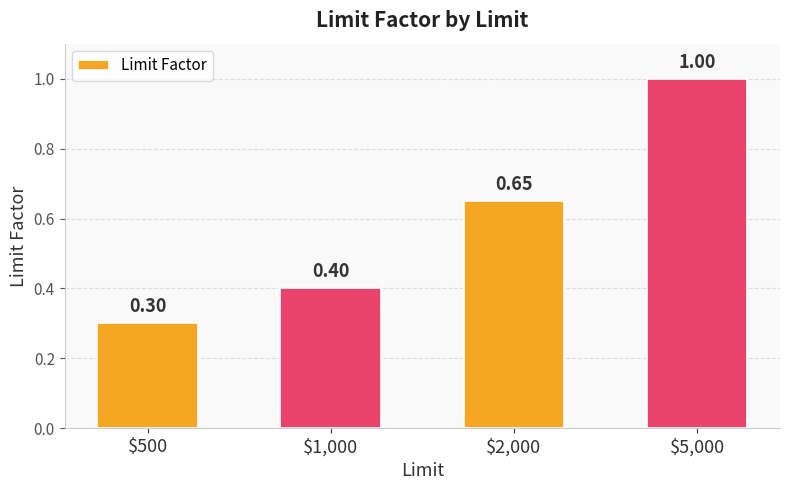

What is the average value?

0.6